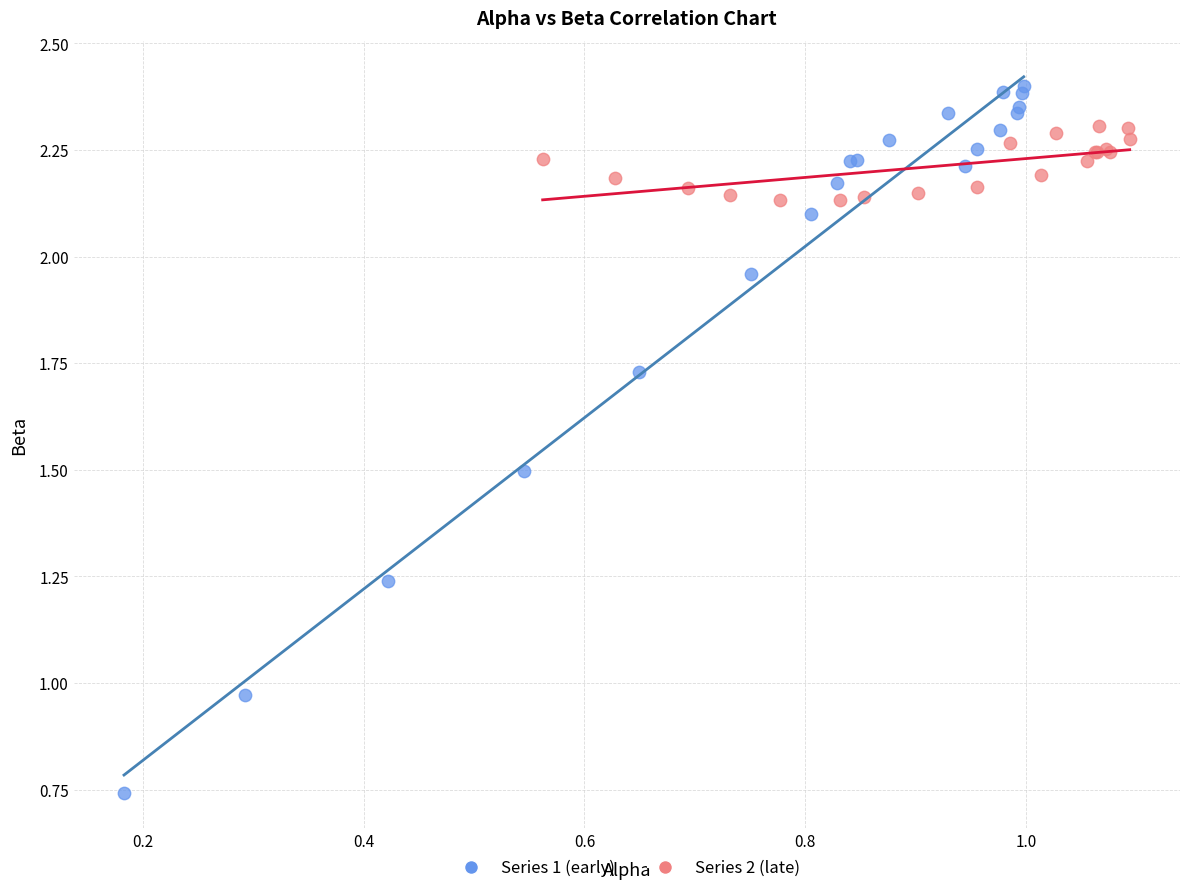

Which series contains the lowest Y value?

Series 1 (early)